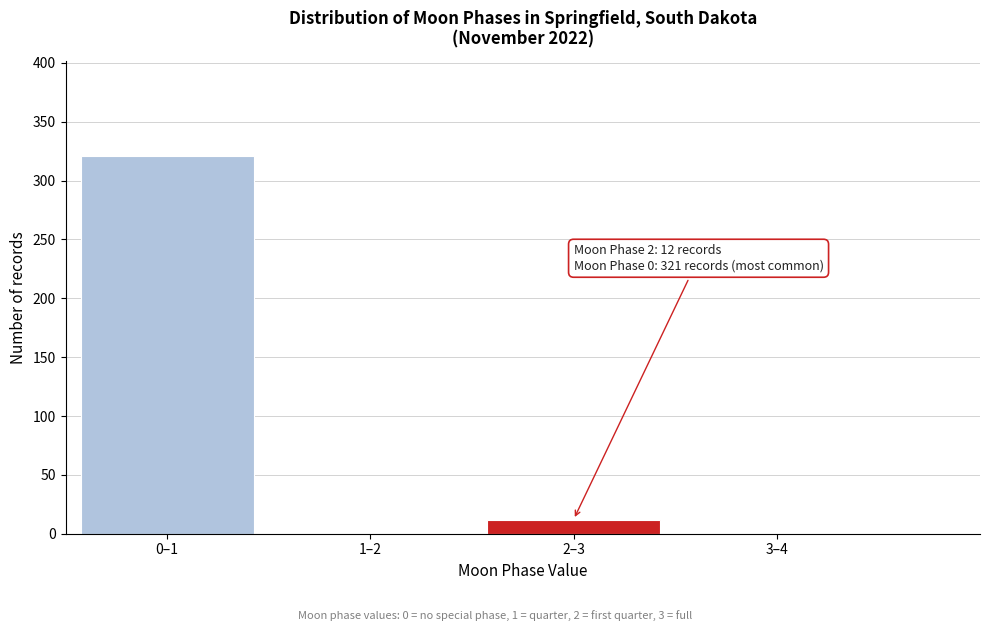

Reading left to right, extract all data points from this chart.

0–1=321	1–2=0	2–3=12	3–4=0